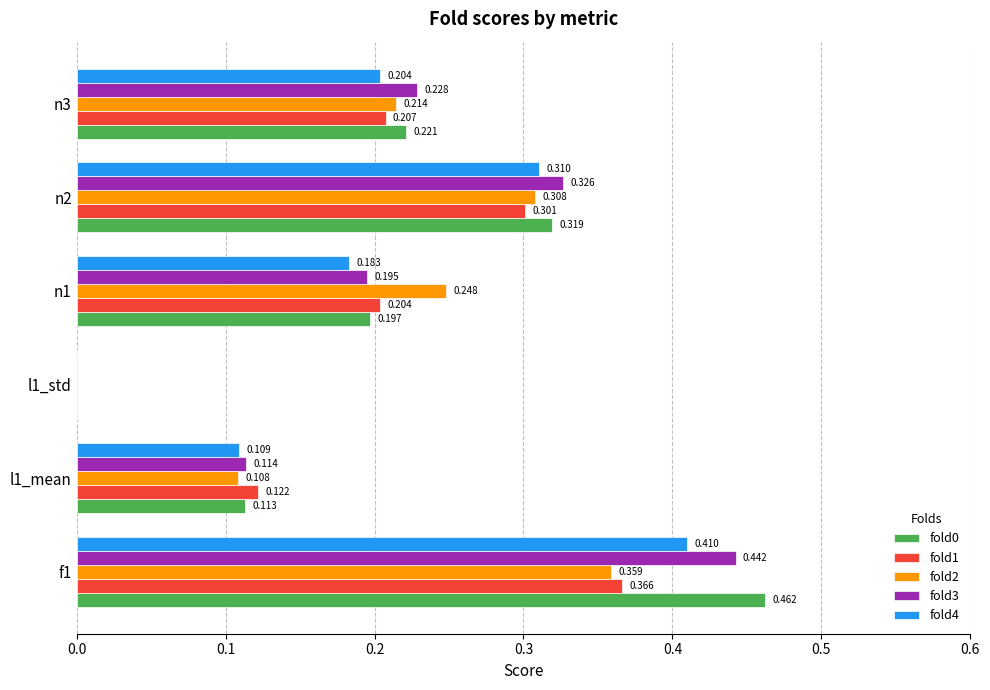

What is the difference between the second highest and second lowest values in the fold3 series?

0.2